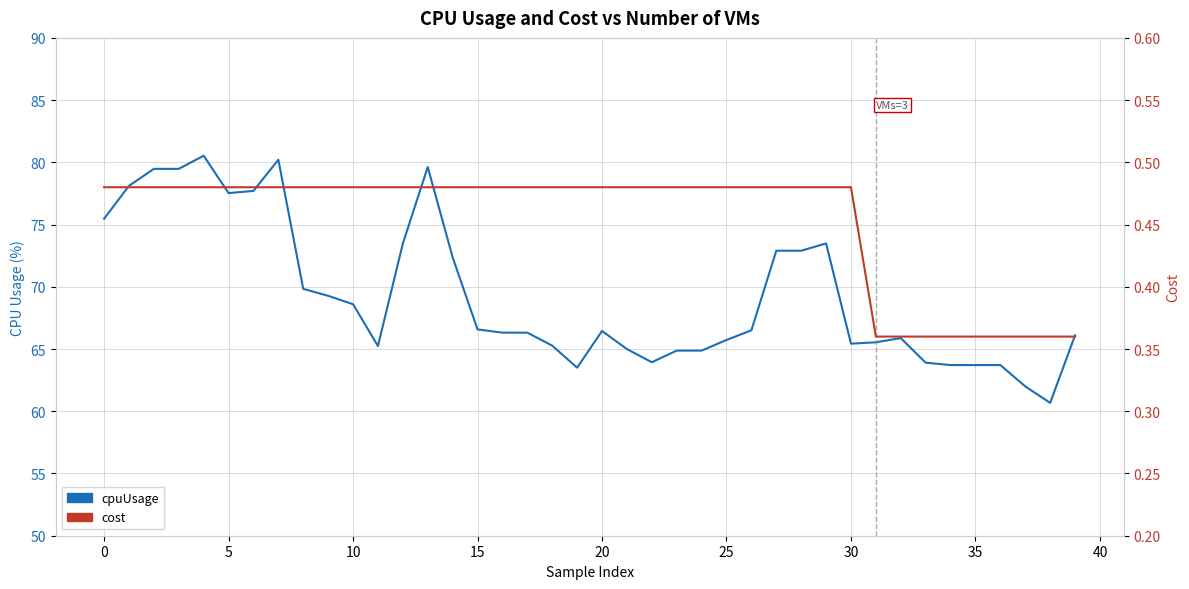

At which category does the chart reach its minimum across all series?

31